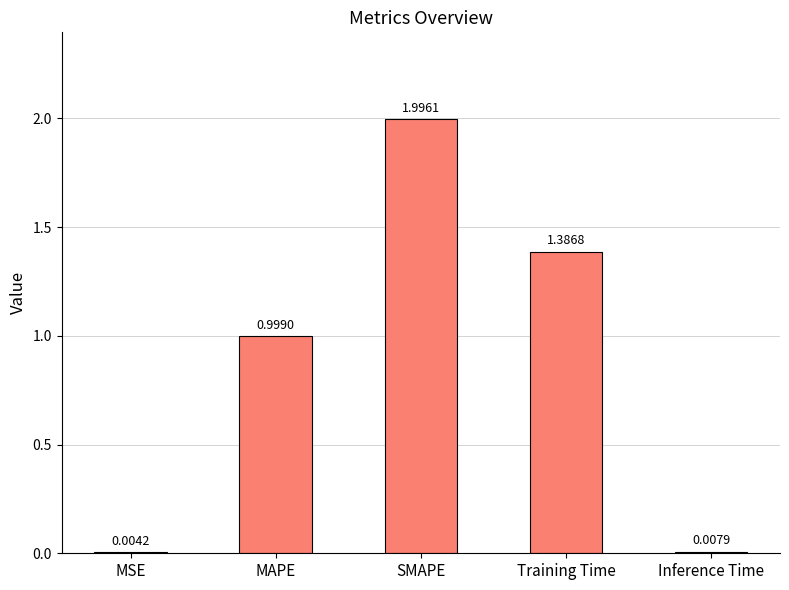

What is the change in value from MSE to SMAPE?

+2.0